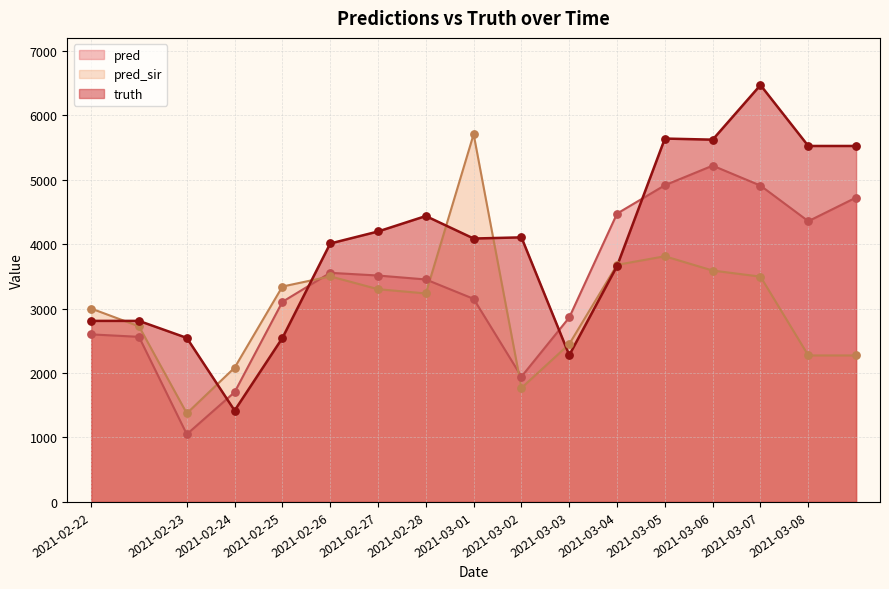

What are all the series names shown in the legend?

pred, pred_sir, truth